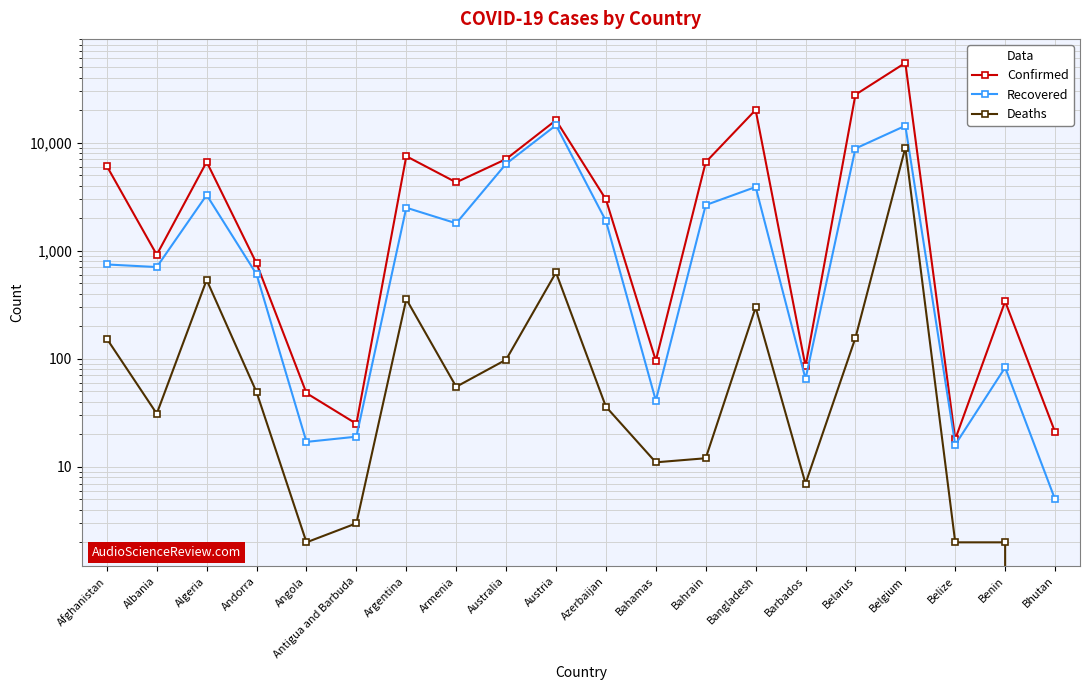

What are all the series names shown in the legend?

Confirmed, Recovered, Deaths